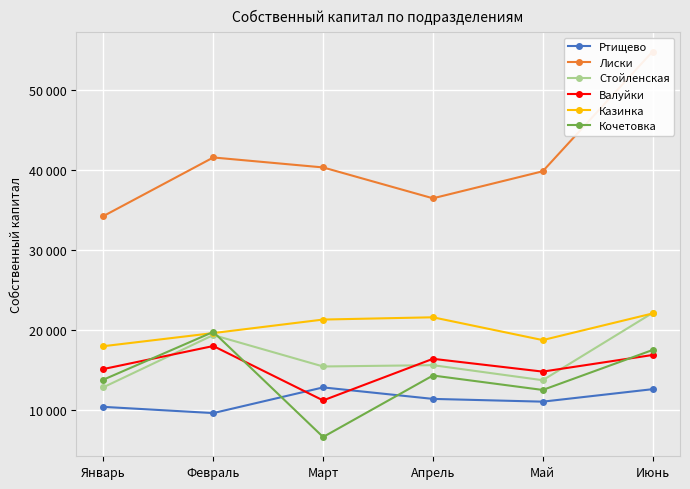

Which category has the highest value across all series?

Июнь